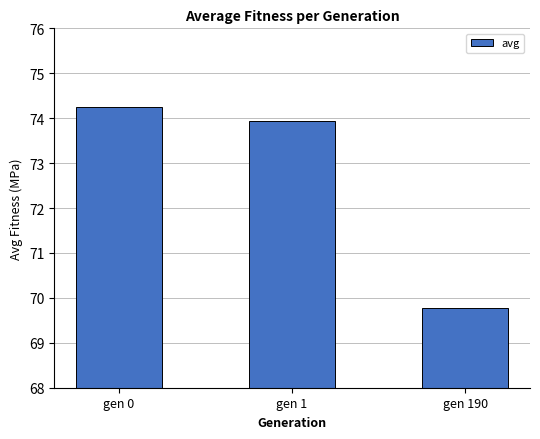

True or false: the data shows 74.3 at gen 0.

True